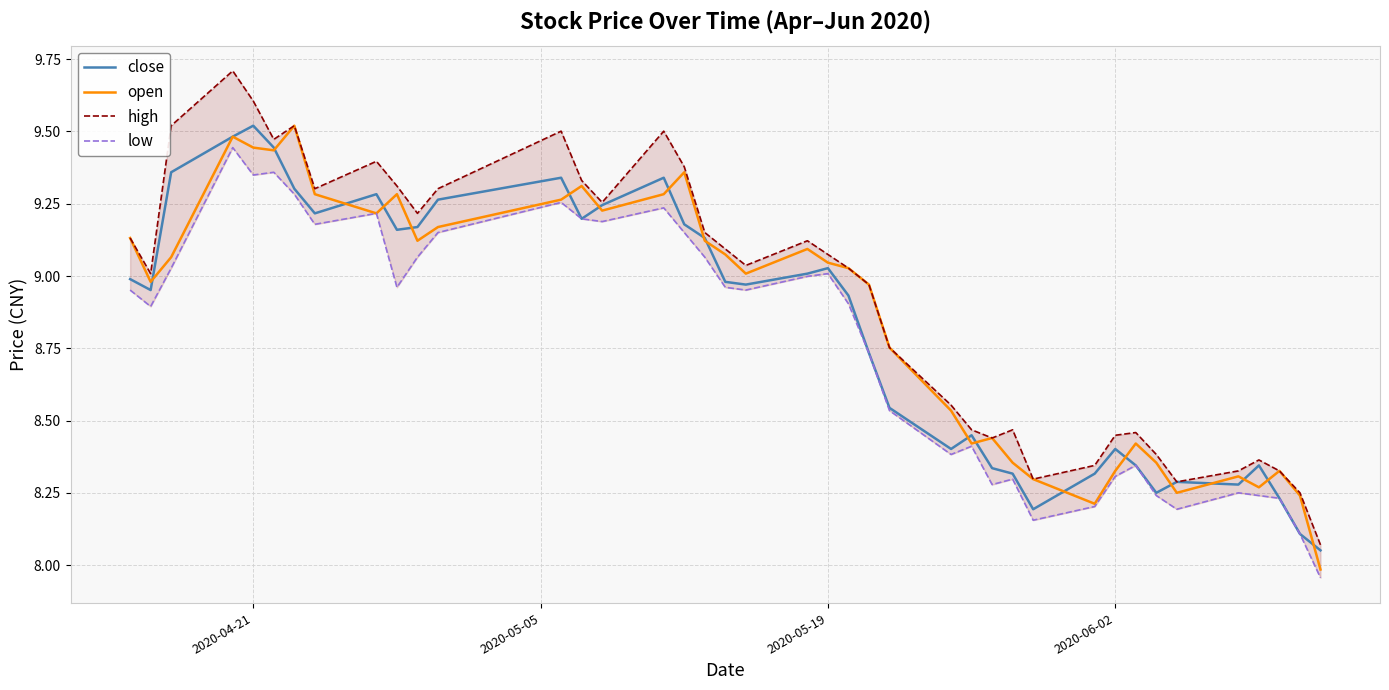

True or false: high and low intersect in this chart.

False